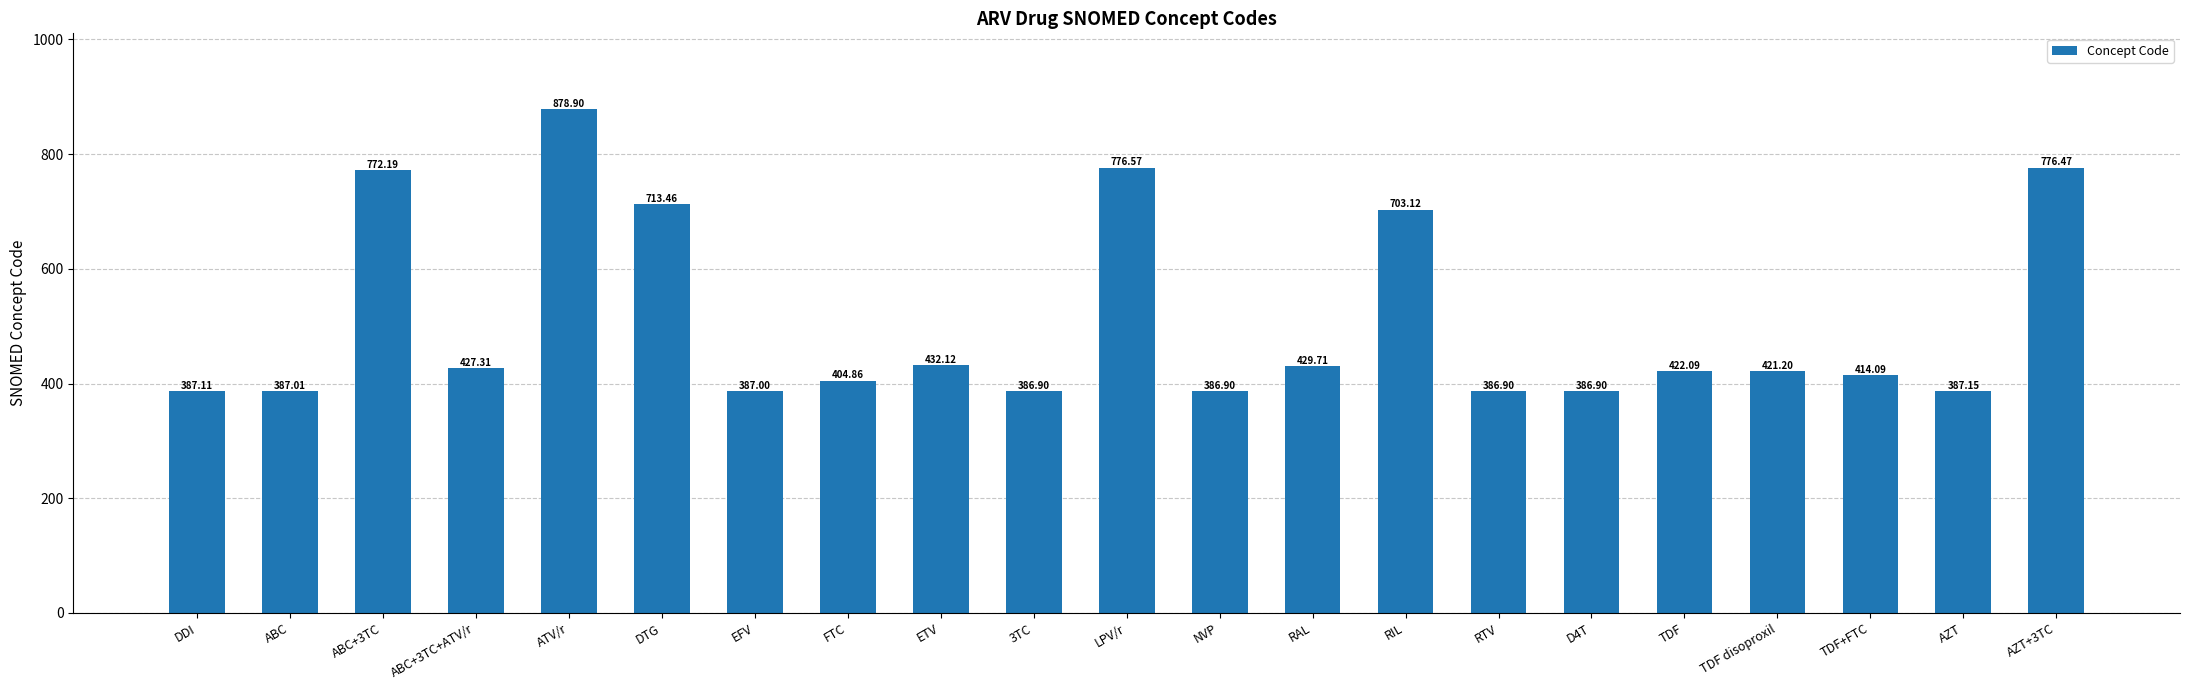

Which label corresponds to the largest value in the chart?

ATV/r